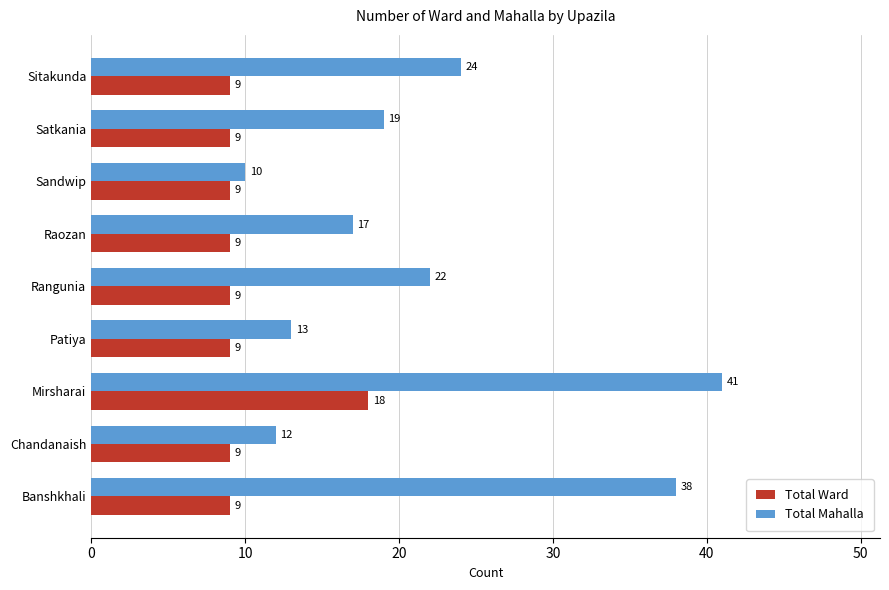

The Total Mahalla series shows 41 at Mirsharai. True or false?

True